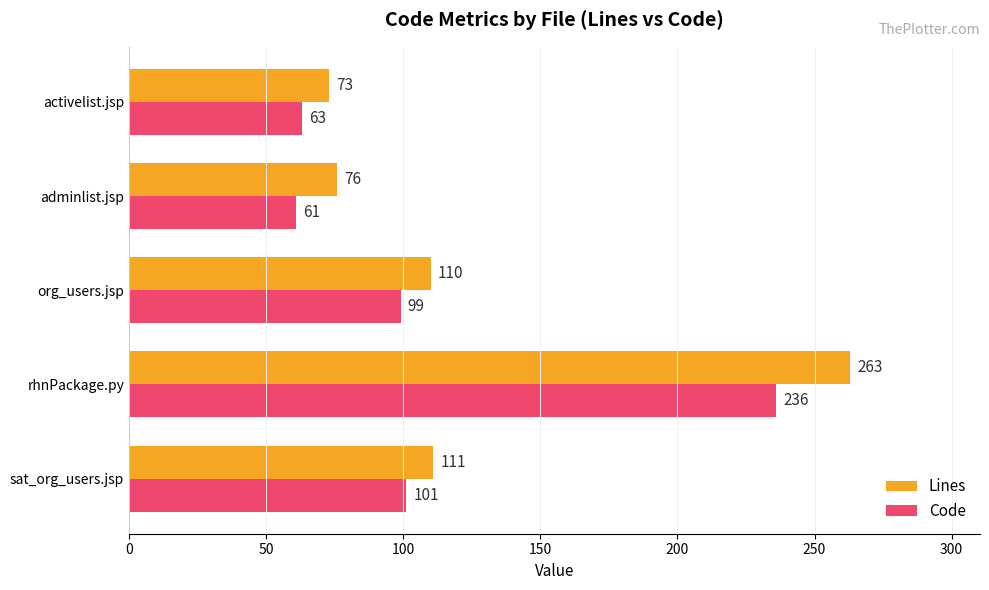

What is the average value of the Lines series?

127